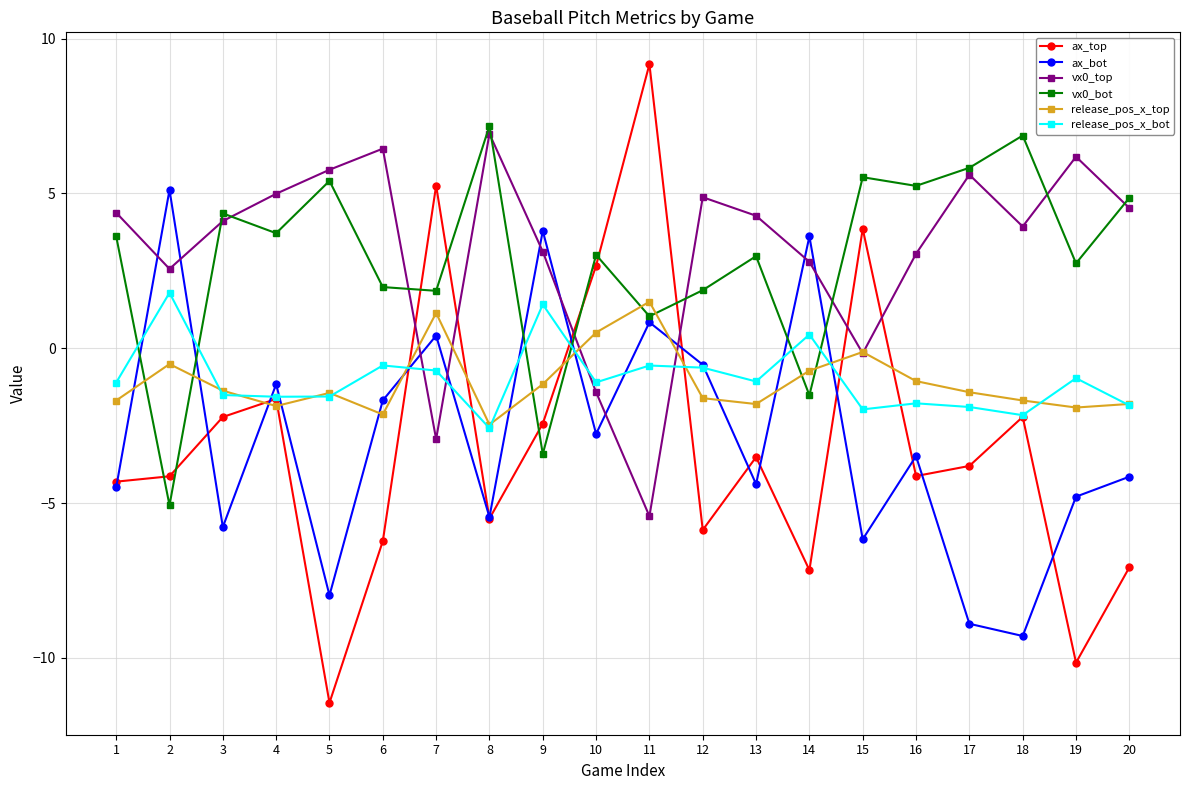

At which label does release_pos_x_bot reach its minimum?

8